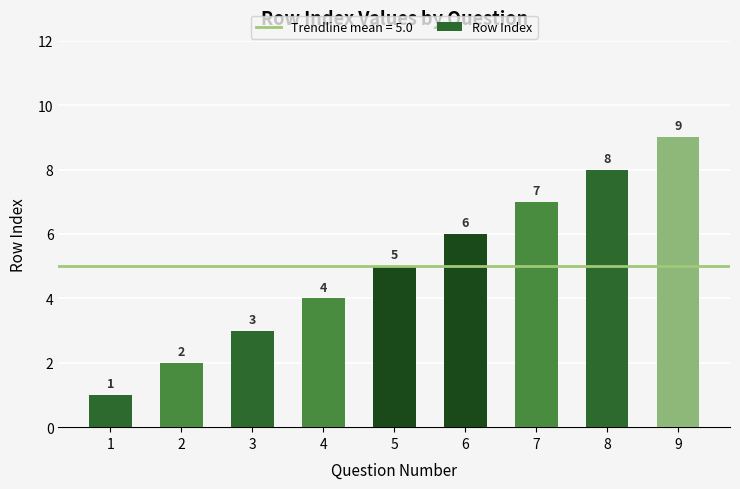

The value at 7 is 7. True or false?

True